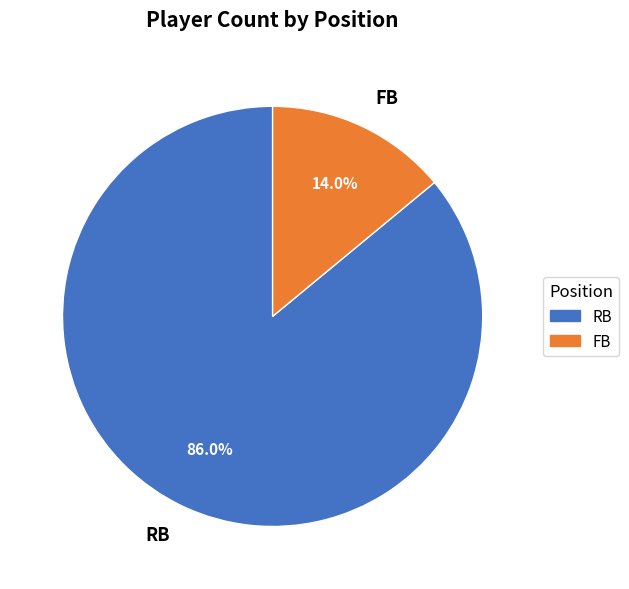

What is the majority slice?

RB